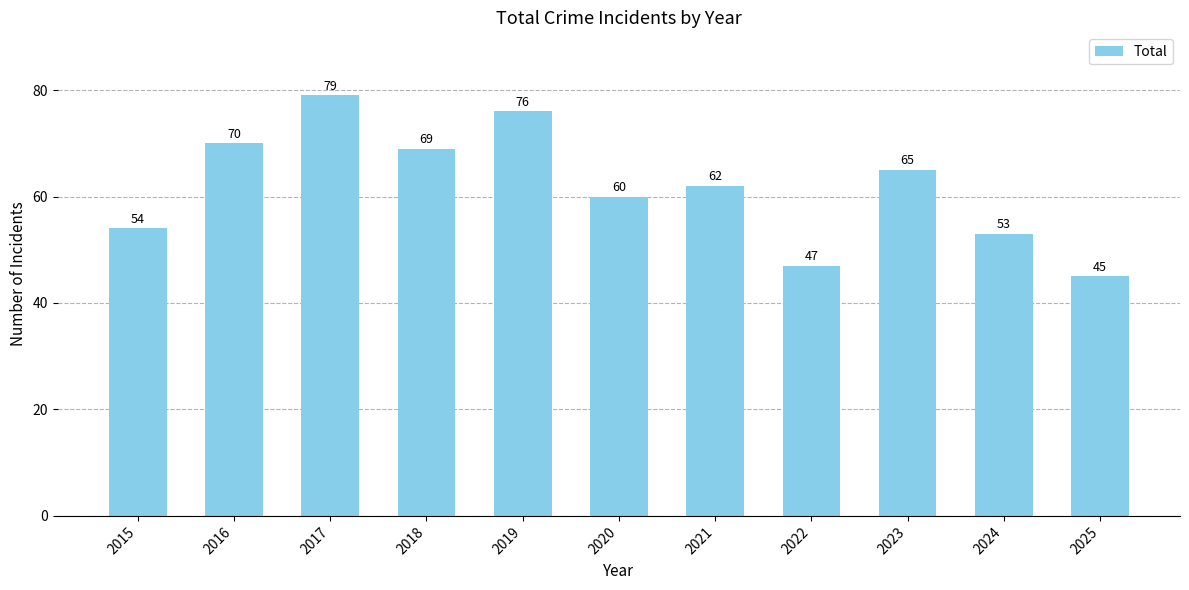

What is the difference between the maximum and second lowest values?

32